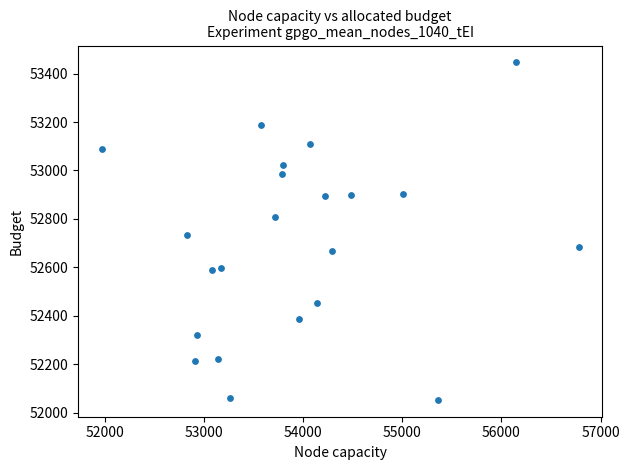

What is the range of X values (max minus min)?

4805.3